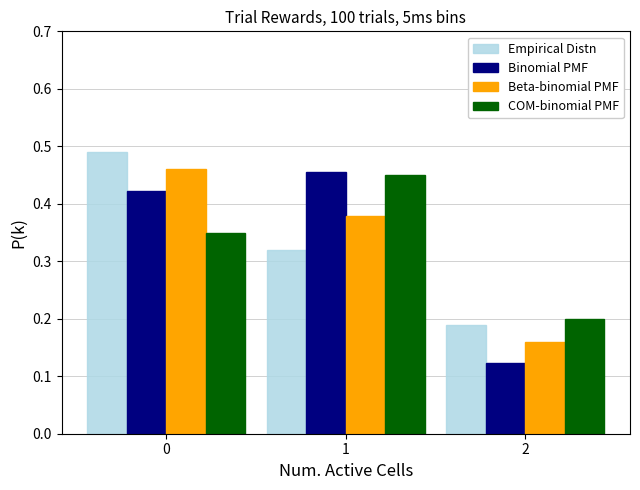

Which series has the widest spread of values?

Binomial PMF